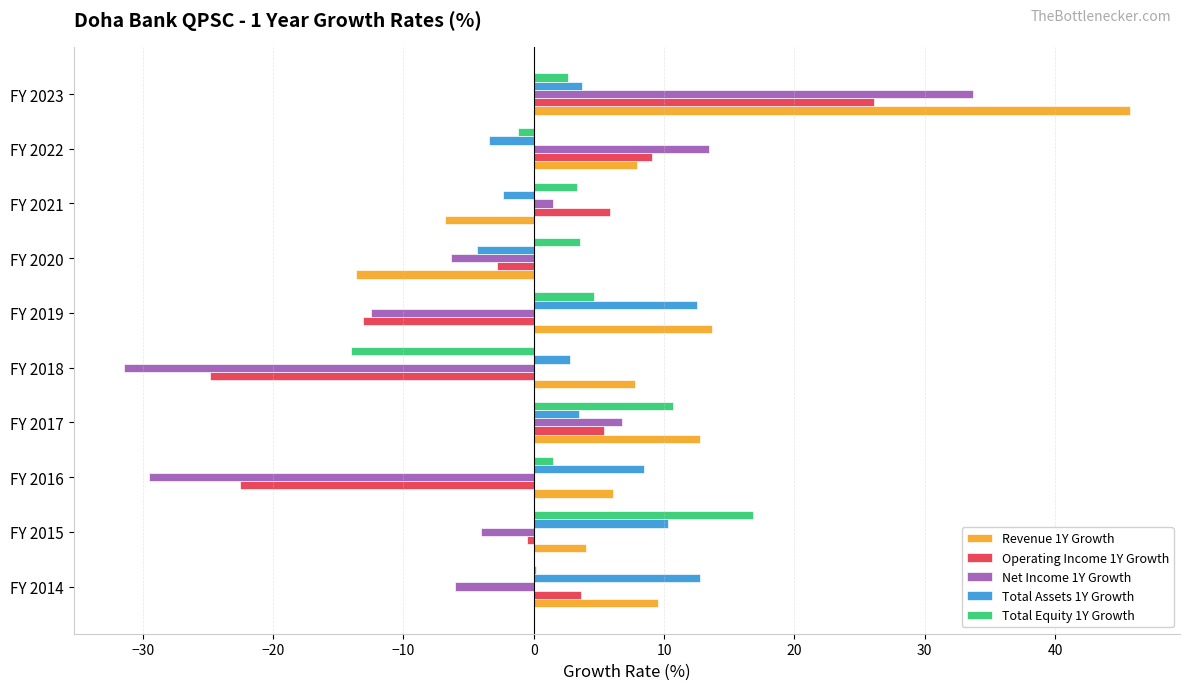

The Revenue 1Y Growth series shows 7.8 at FY 2018. True or false?

True